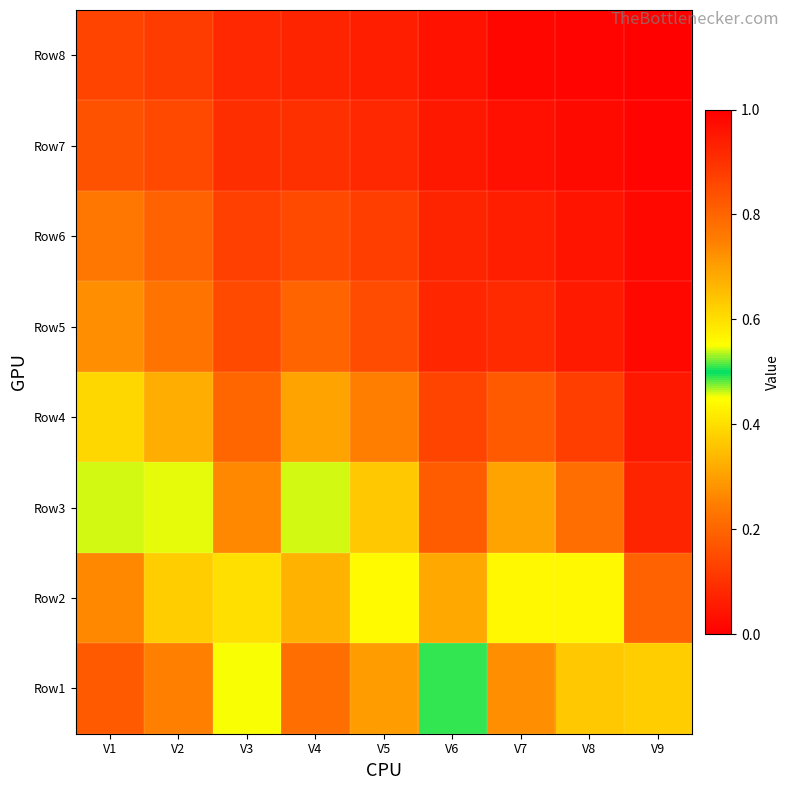

Which label corresponds to the largest value in the chart?

V9